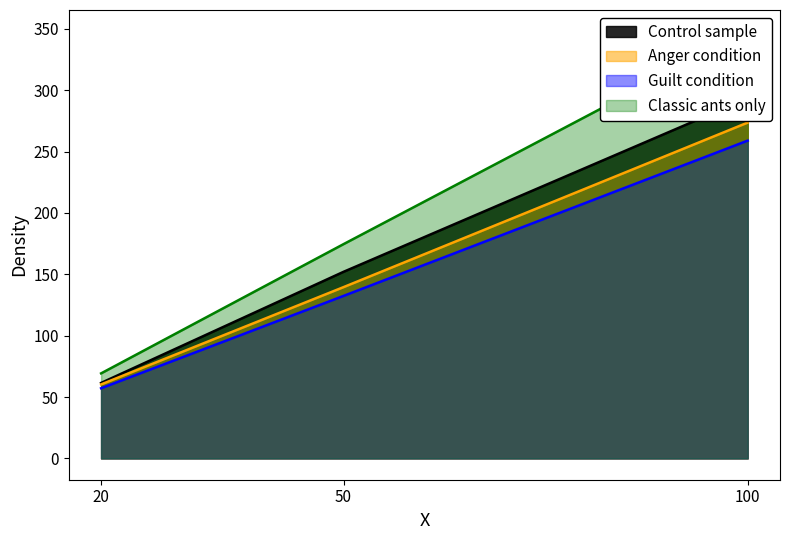

Does the chart have visible grid lines?

No